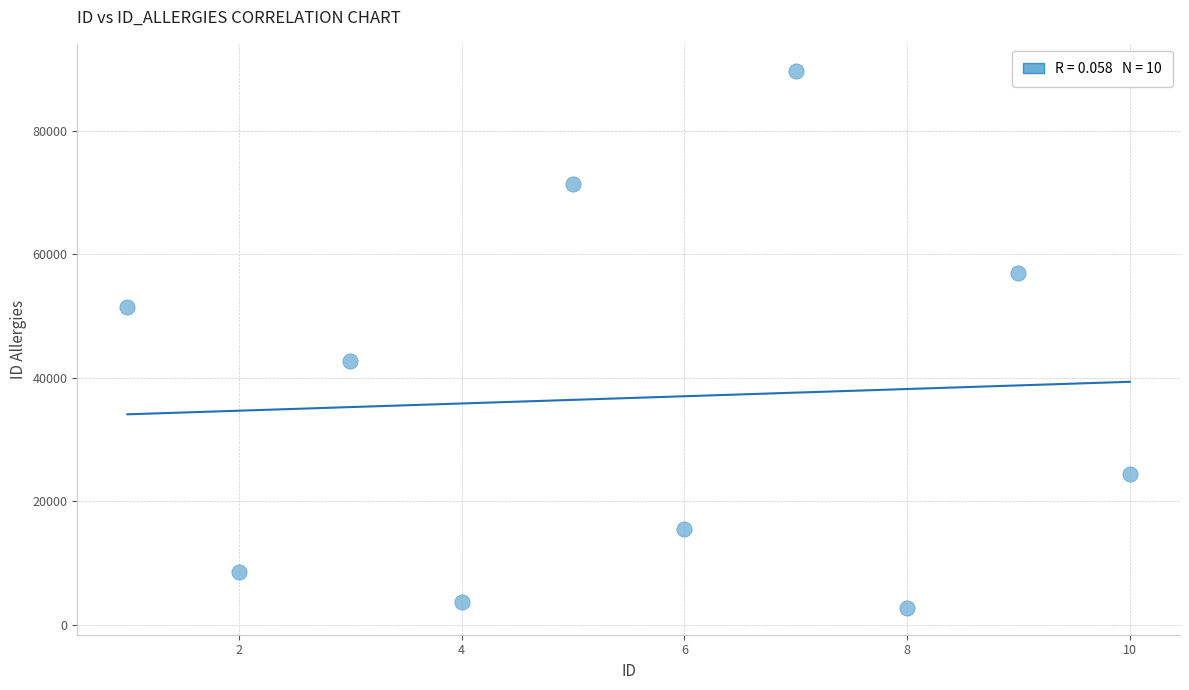

What is the range of Y values (max minus min)?

87034